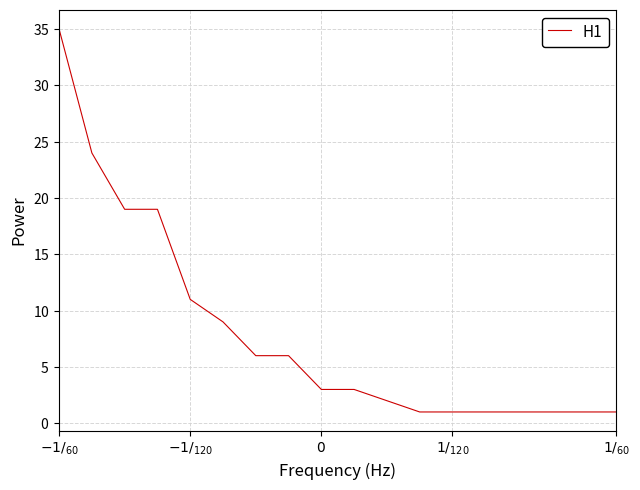

Does the chart display data point markers on the line(s)?

No